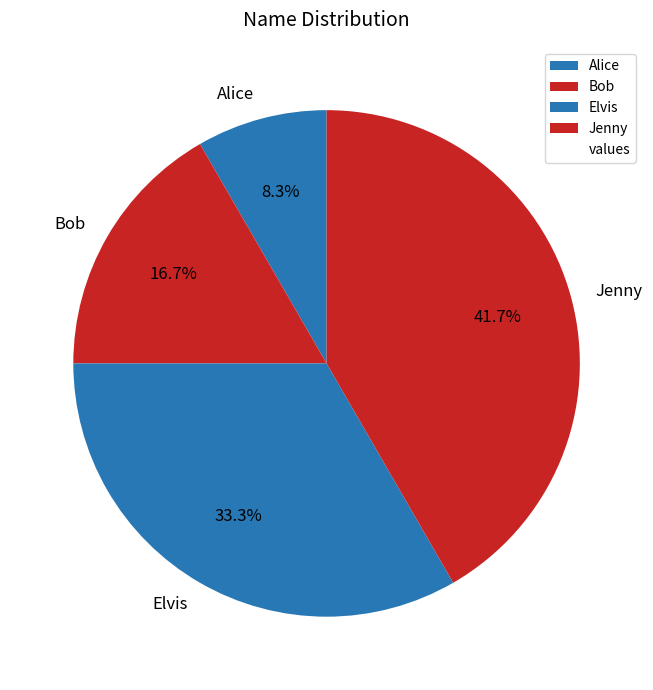

Approximately how many times larger is the value at Jenny compared to Alice?

5.0